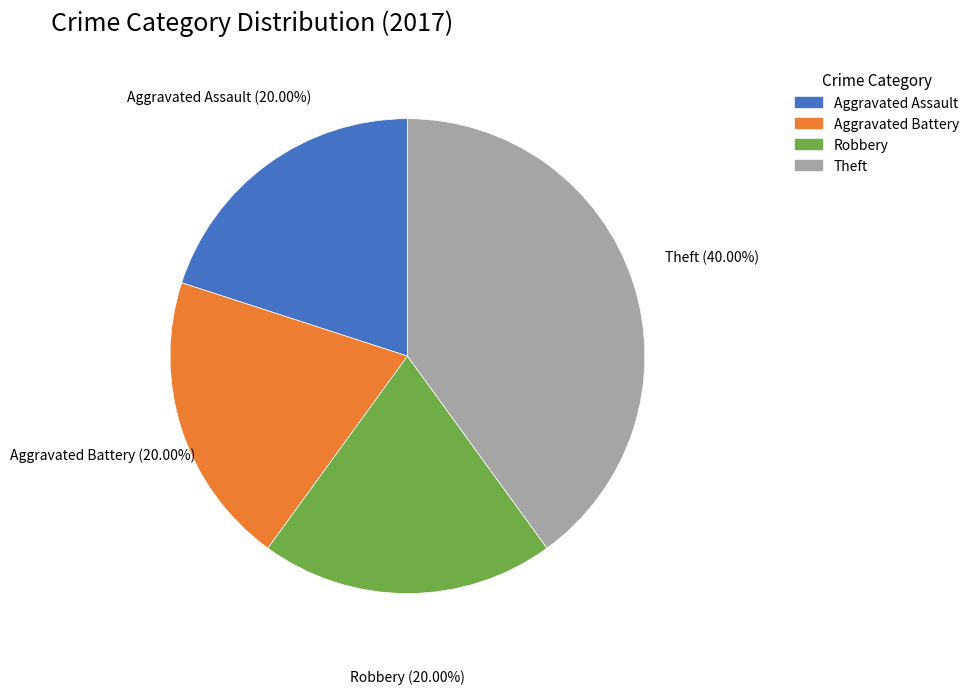

What is the largest slice in the pie chart?

Theft